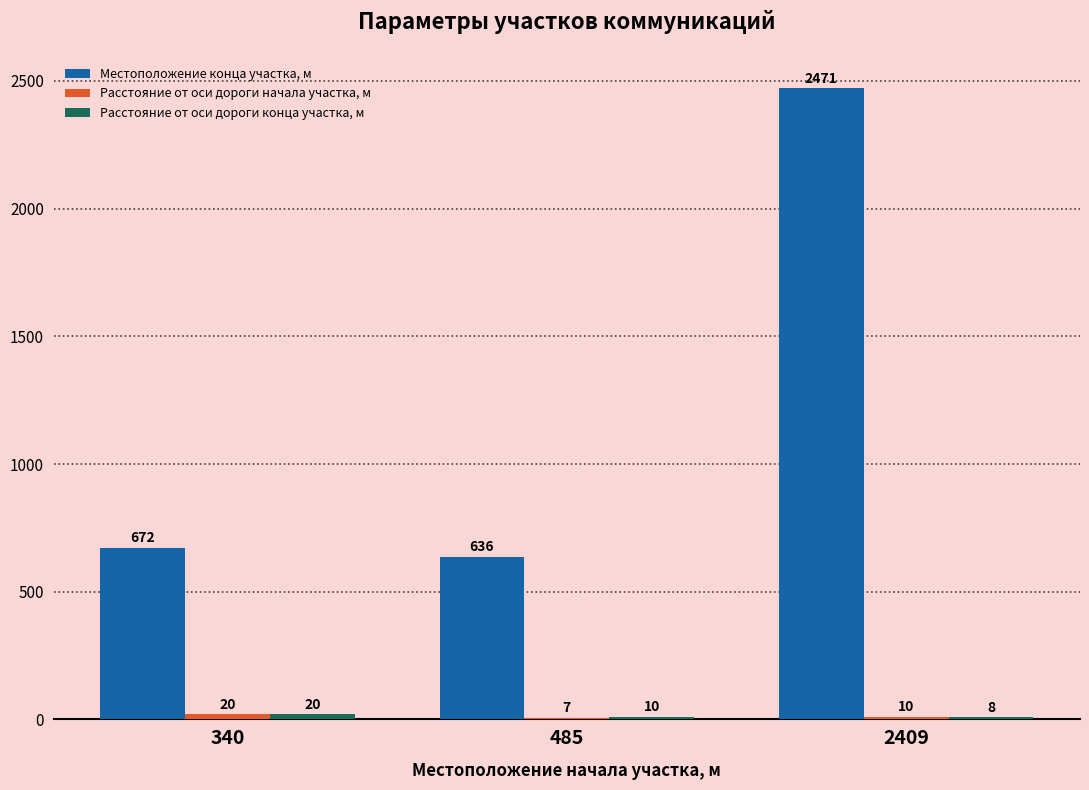

Are the bars grouped side by side (vs. stacked)?

Yes